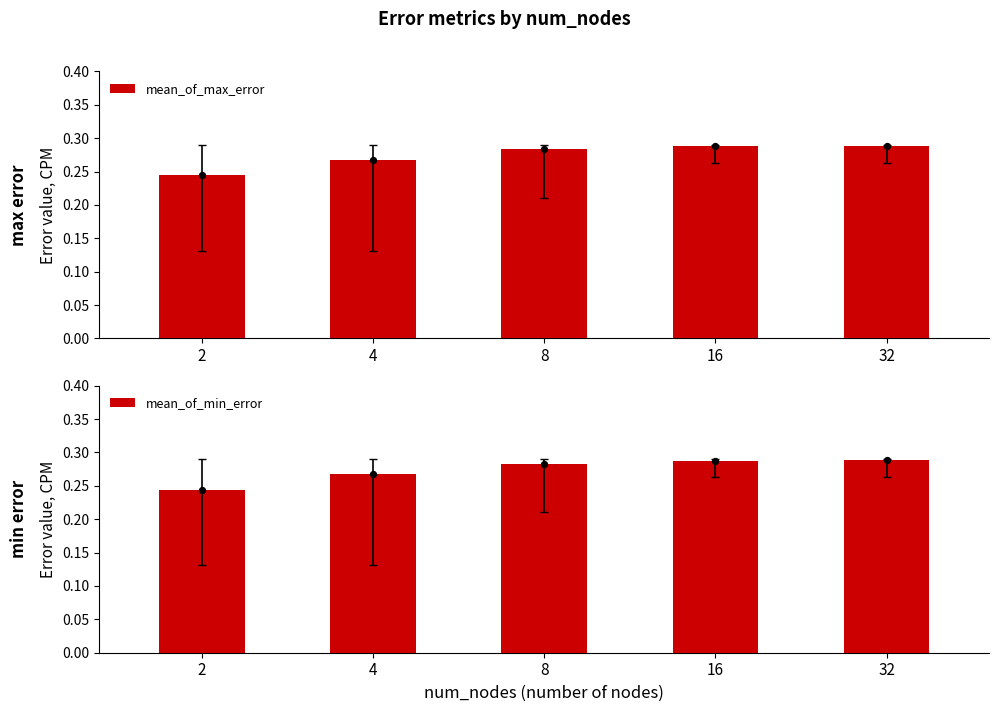

What are all the series names shown in the legend?

mean_of_max_error, mean_of_min_error